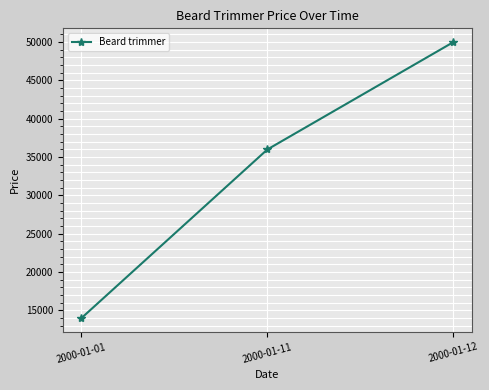

What is the value of the 3rd point from the left?

50000